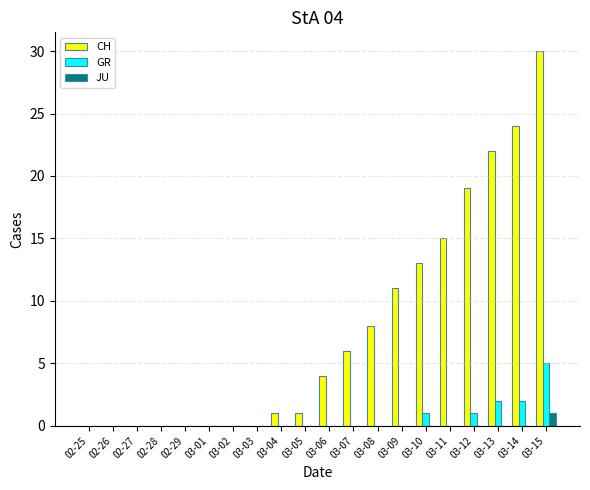

What is the sum of the CH values at 03-11 and 03-08?

23